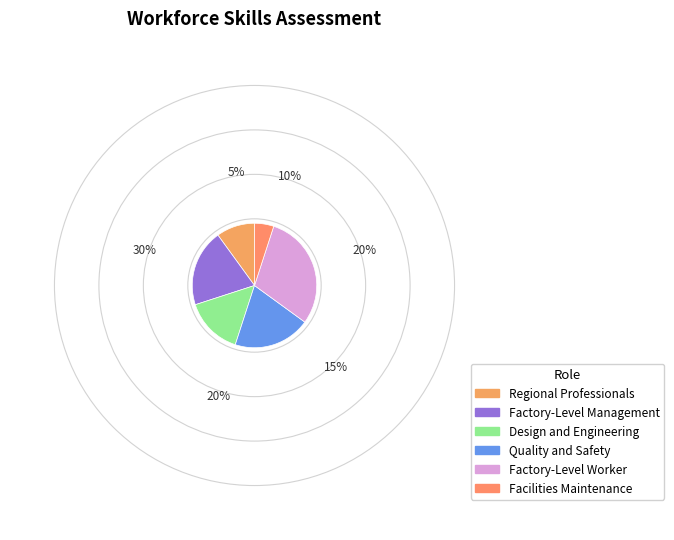

How many slices are in this pie chart?

6